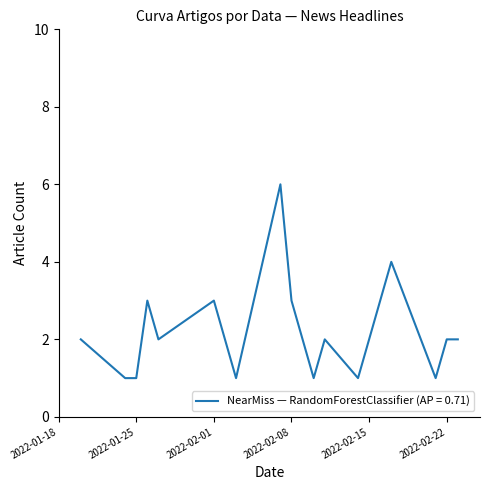

What is the greatest value displayed?

6